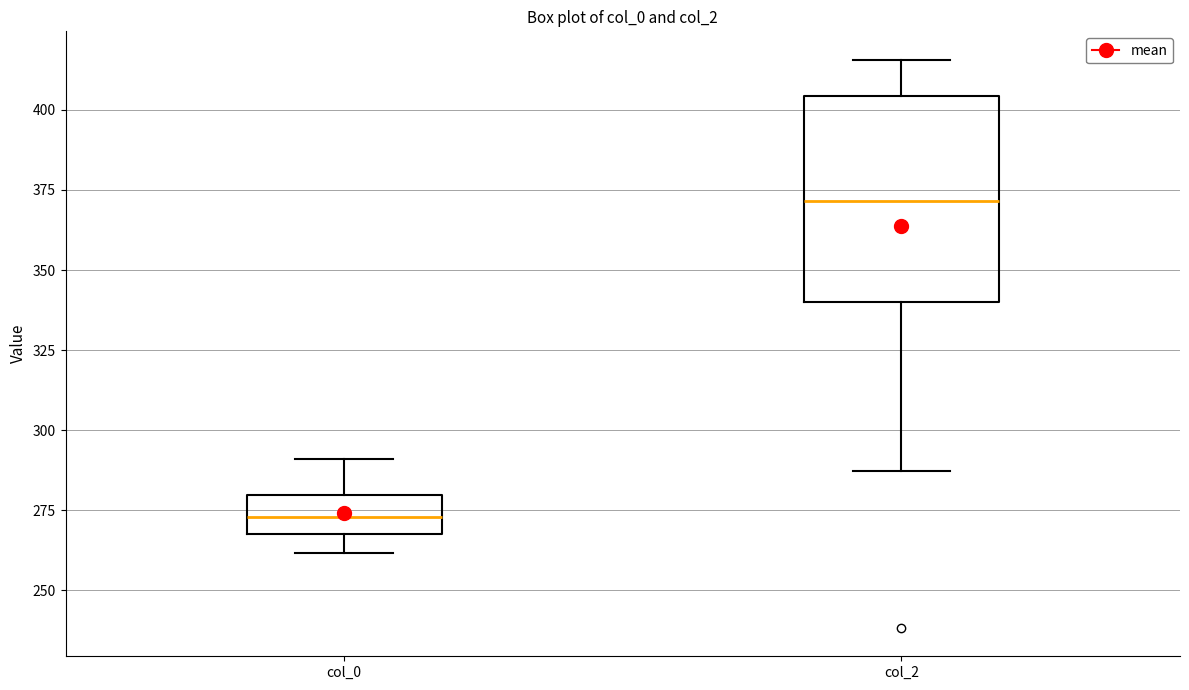

Which box has the highest median line?

col_2